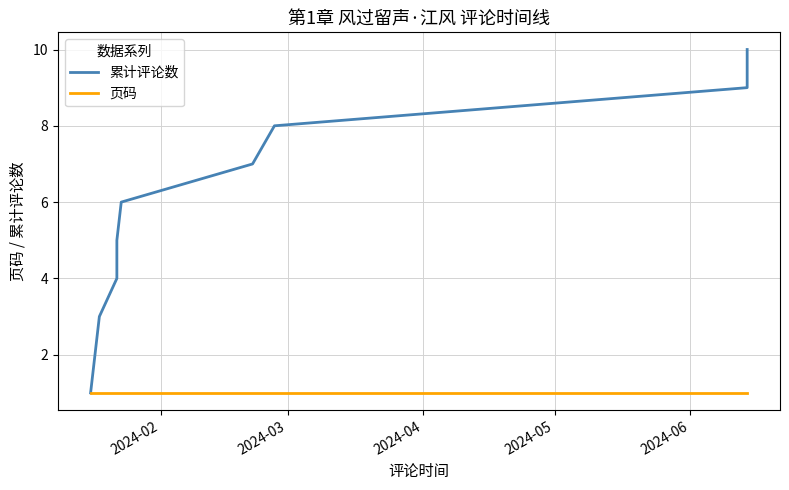

Which series has the largest range (max minus min)?

累计评论数